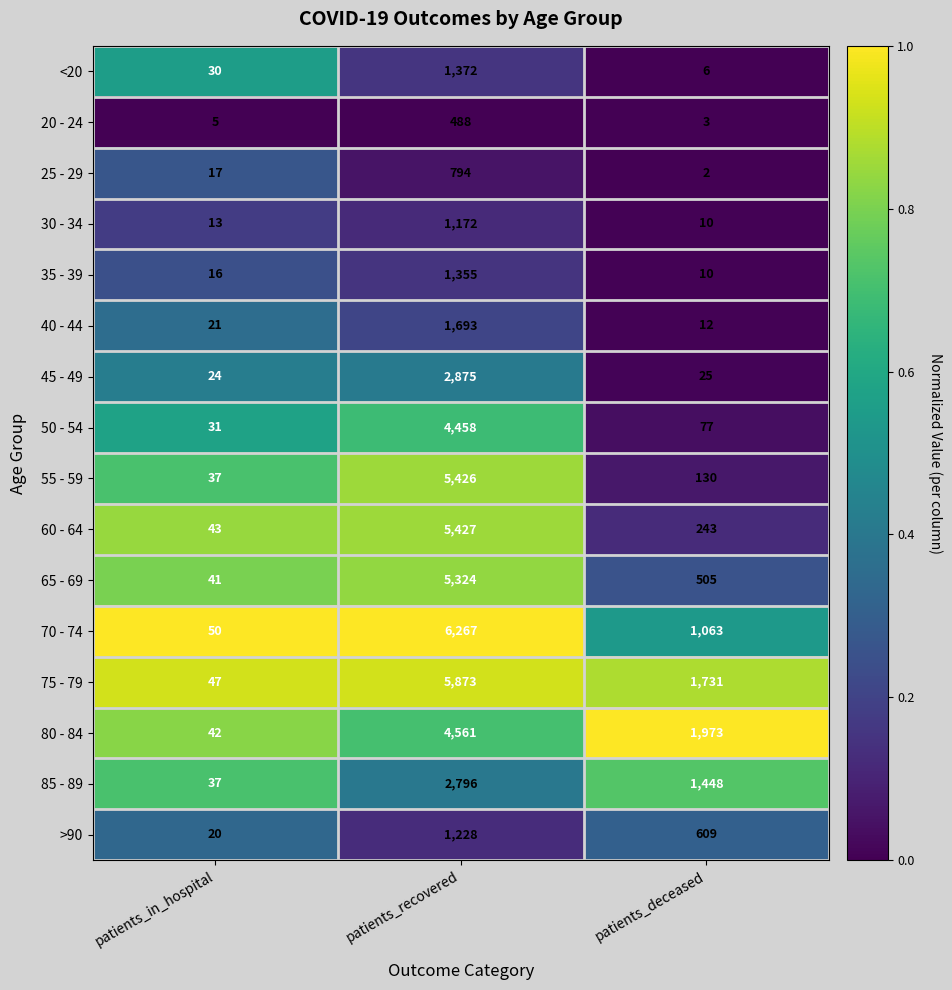

What is the sum of all 75 - 79 values?

7651